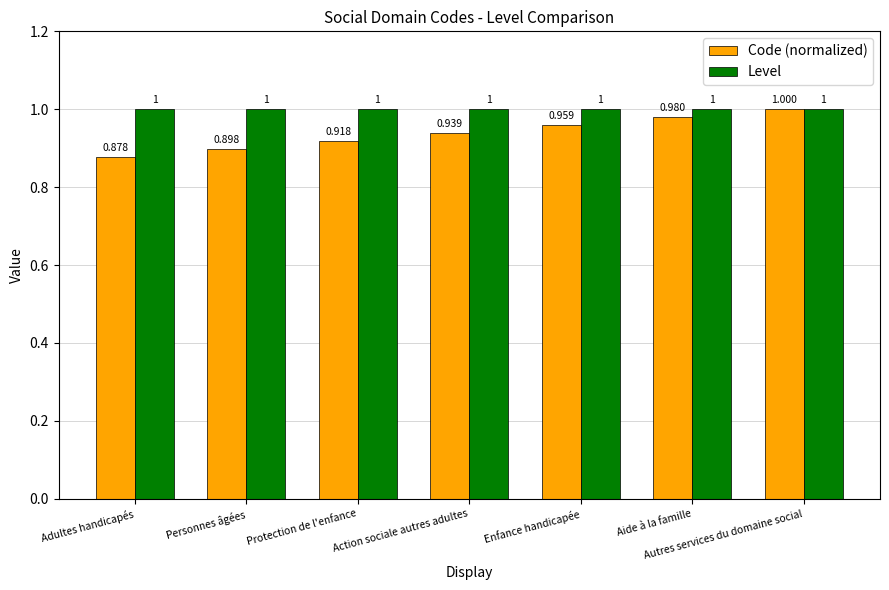

Rank the series by their average value, from highest to lowest.

Level, Code (normalized)